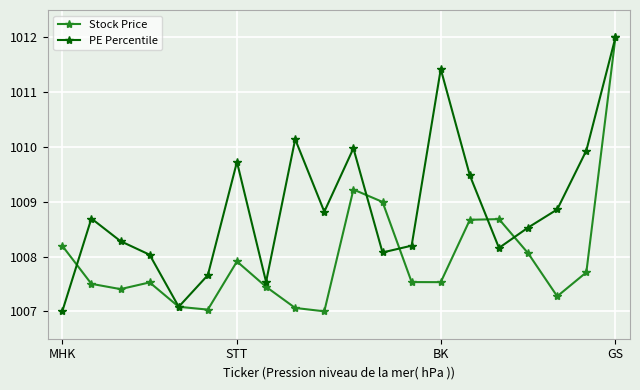

Rank the series by their average value, from highest to lowest.

PE Percentile, Stock Price